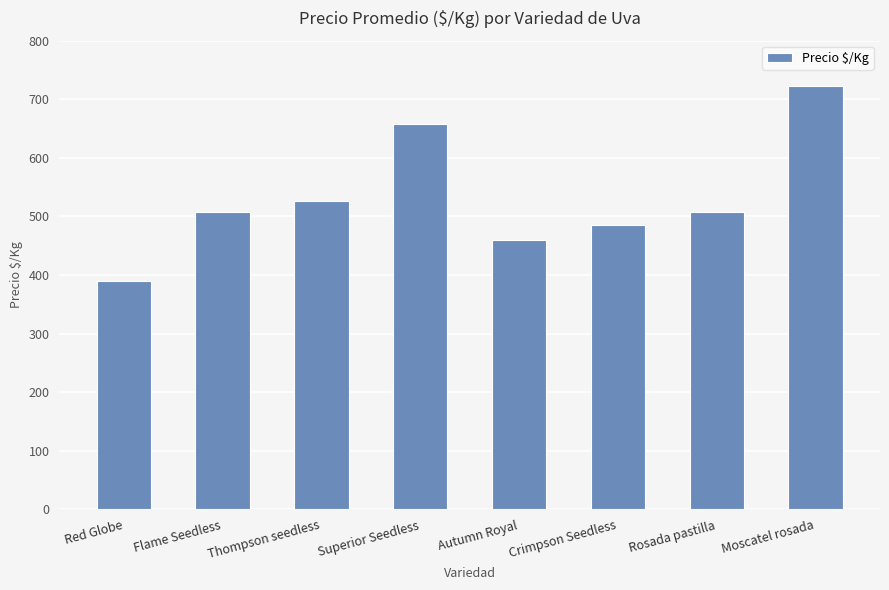

What is the difference between the maximum and minimum values?

332